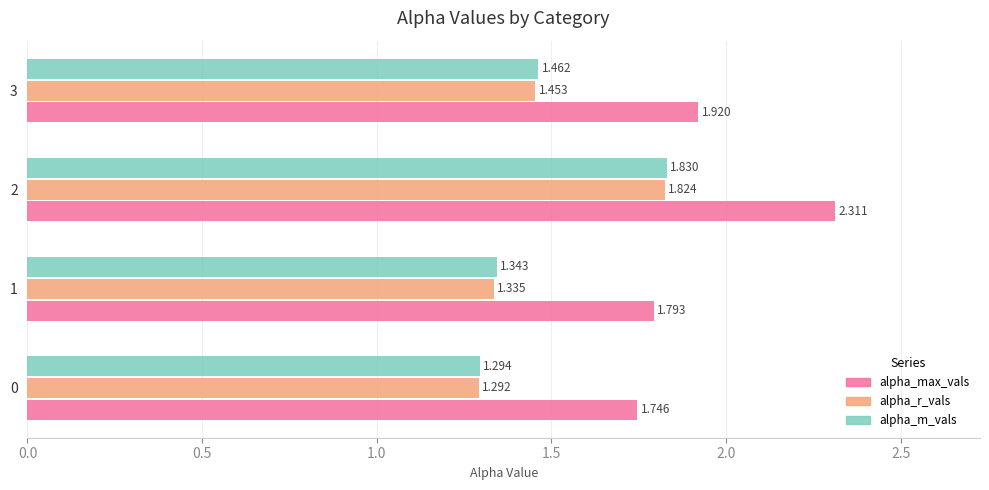

List the series in order of their peak value, highest first.

alpha_max_vals, alpha_m_vals, alpha_r_vals